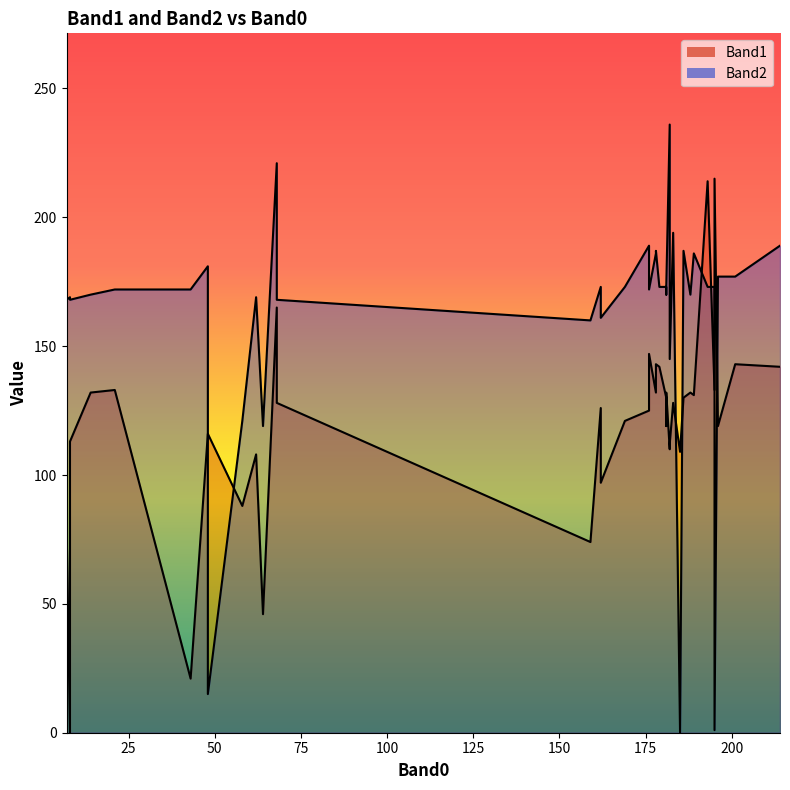

At how many categories does at least one series exceed 136?

36